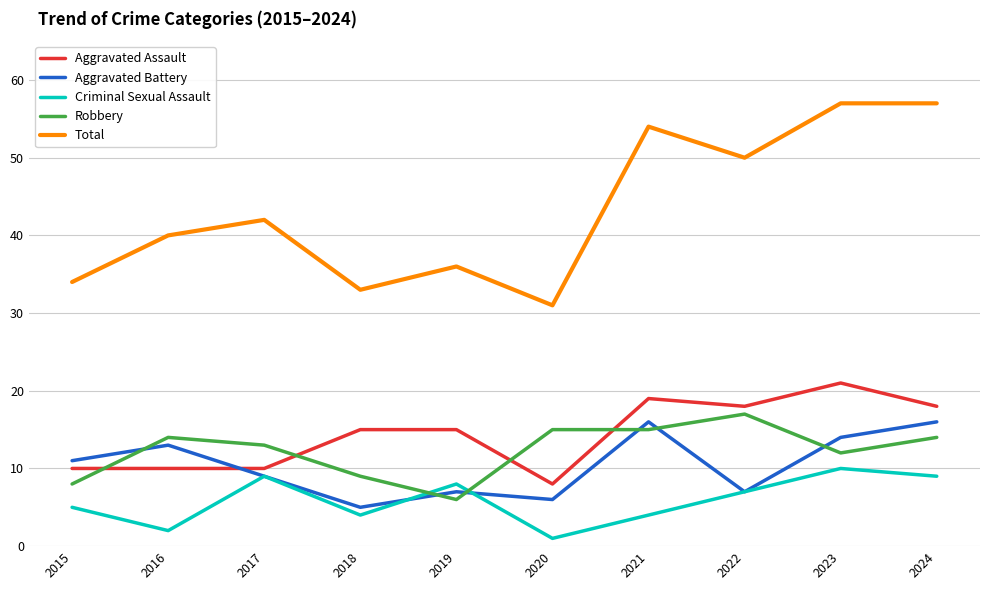

What is the average value of the Robbery series?

12